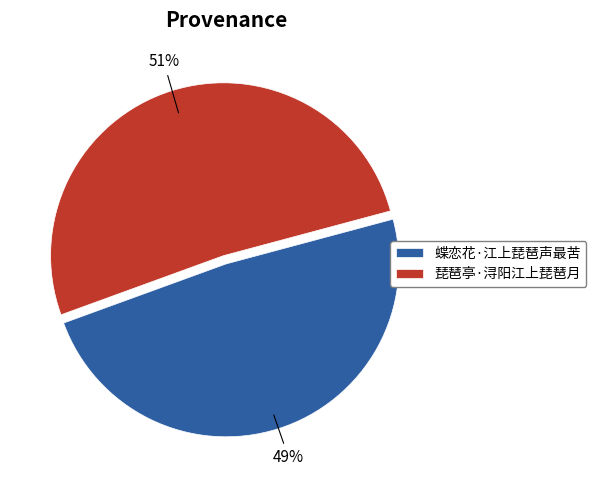

Which has a higher value, 琵琶亭·浔阳江上琵琶月 or 蝶恋花·江上琵琶声最苦?

琵琶亭·浔阳江上琵琶月